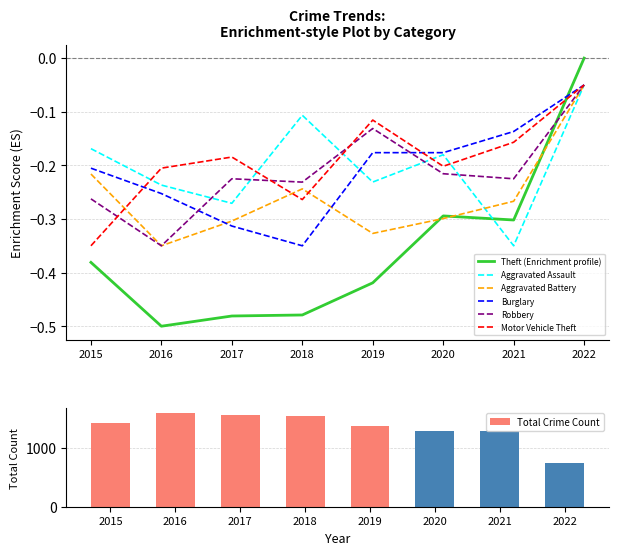

Which has a higher value, 2020 or 2019?

2020